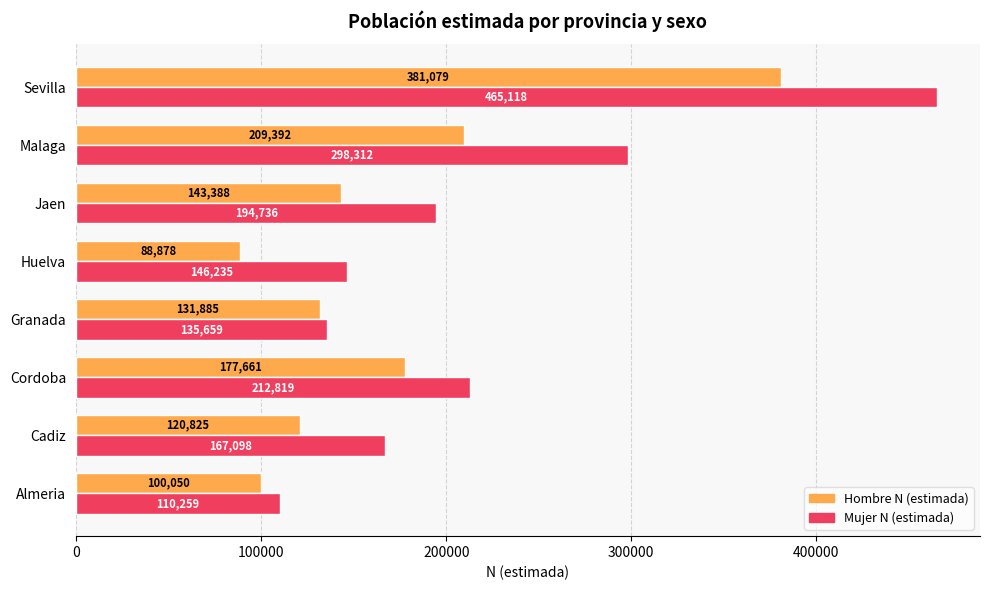

What are all the series names shown in the legend?

Hombre N (estimada), Mujer N (estimada)